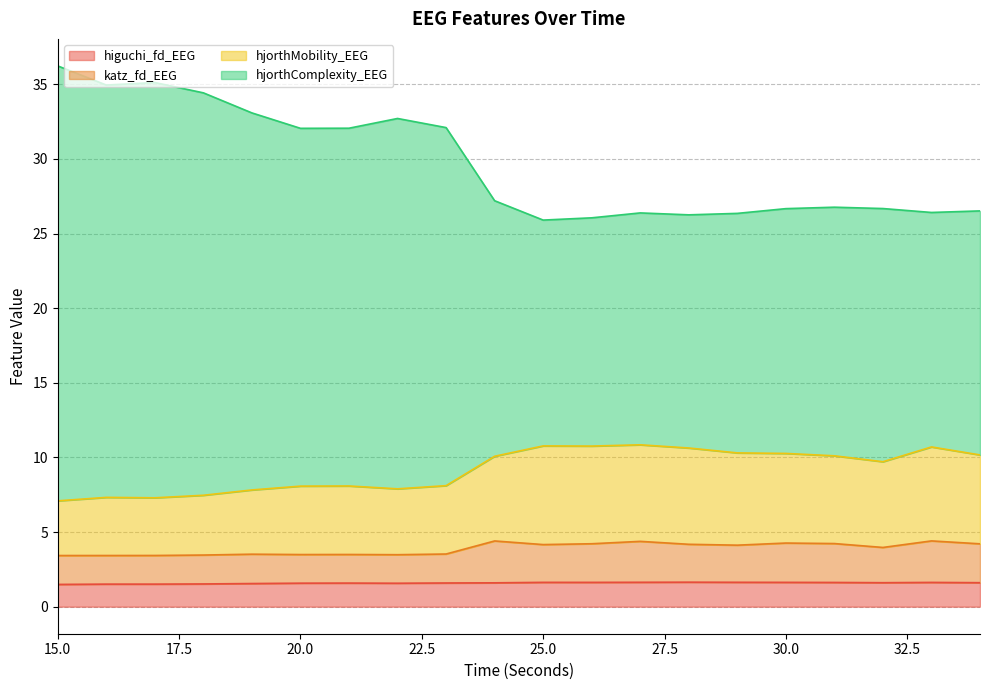

True or false: hjorthComplexity_EEG and hjorthMobility_EEG intersect in this chart.

False